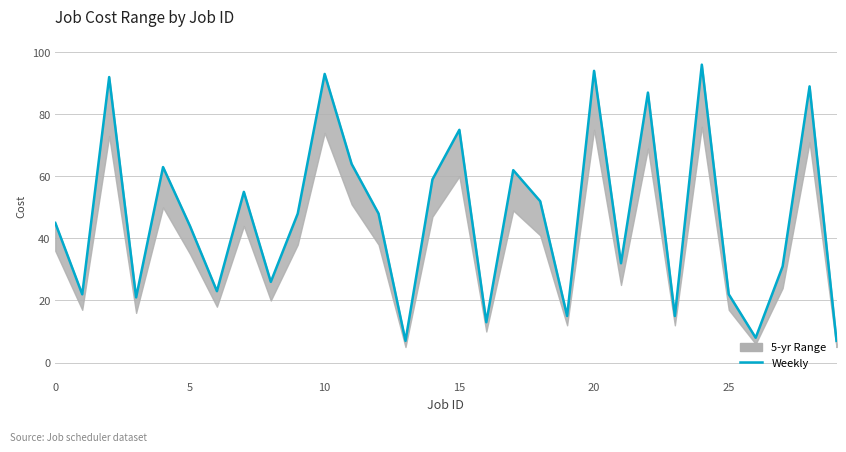

What is the value of the 1st point from the left?

45